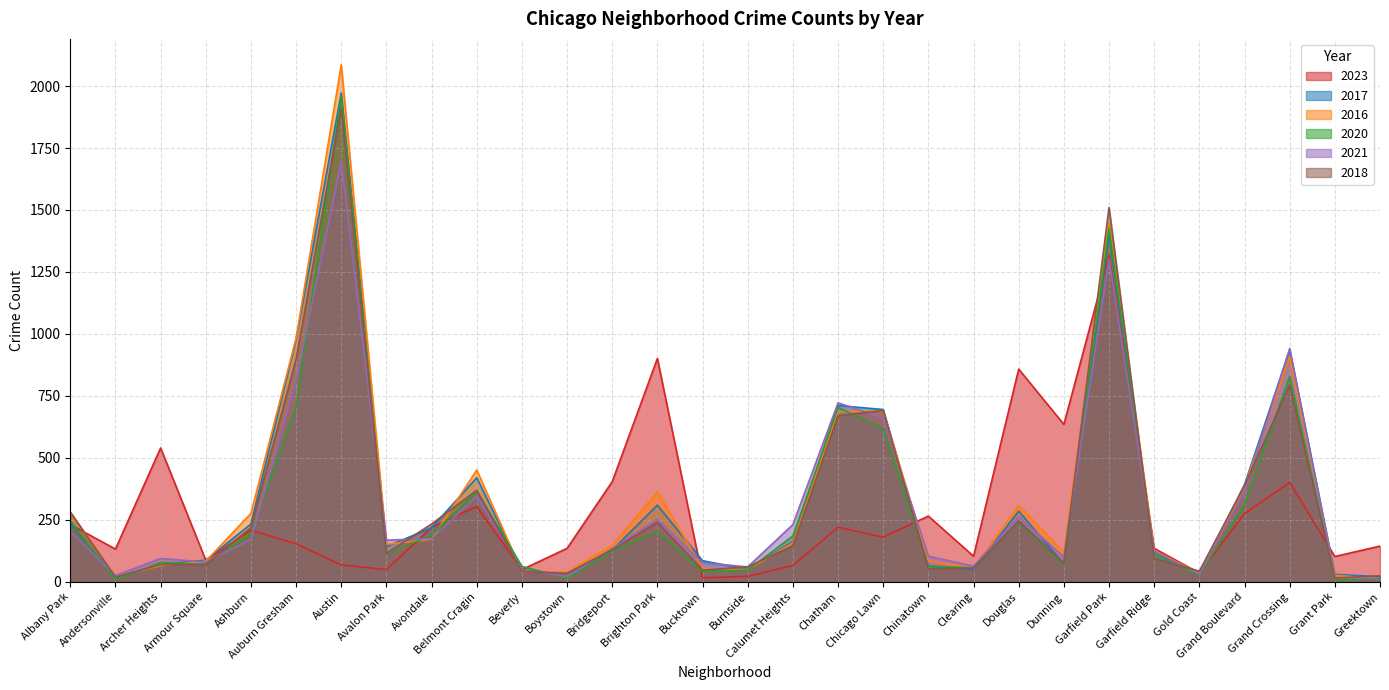

How many interior local valleys does the 2023 series have?

10